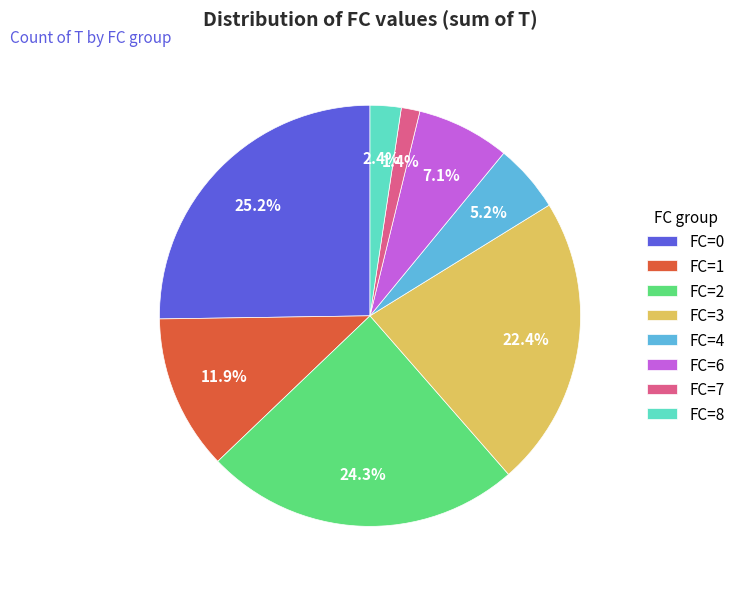

Between FC=6 and FC=4, which is larger?

FC=6